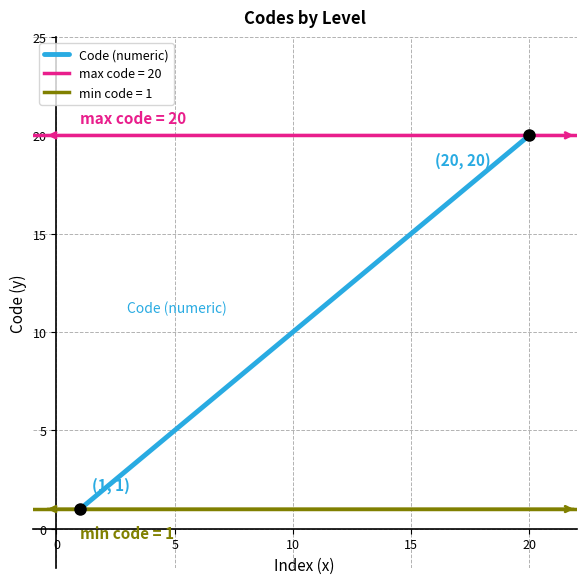

Is it true that Code (numeric) equals 24 at 15?

False